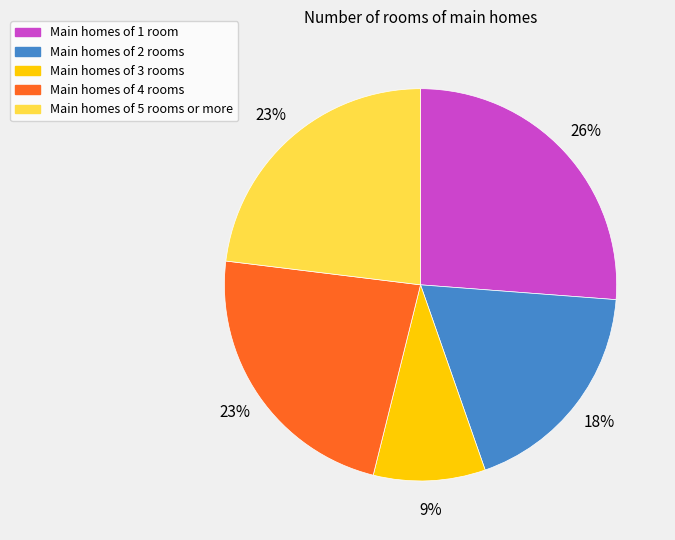

To the nearest percent, what percentage of the pie is Main homes of 3 rooms?

9%